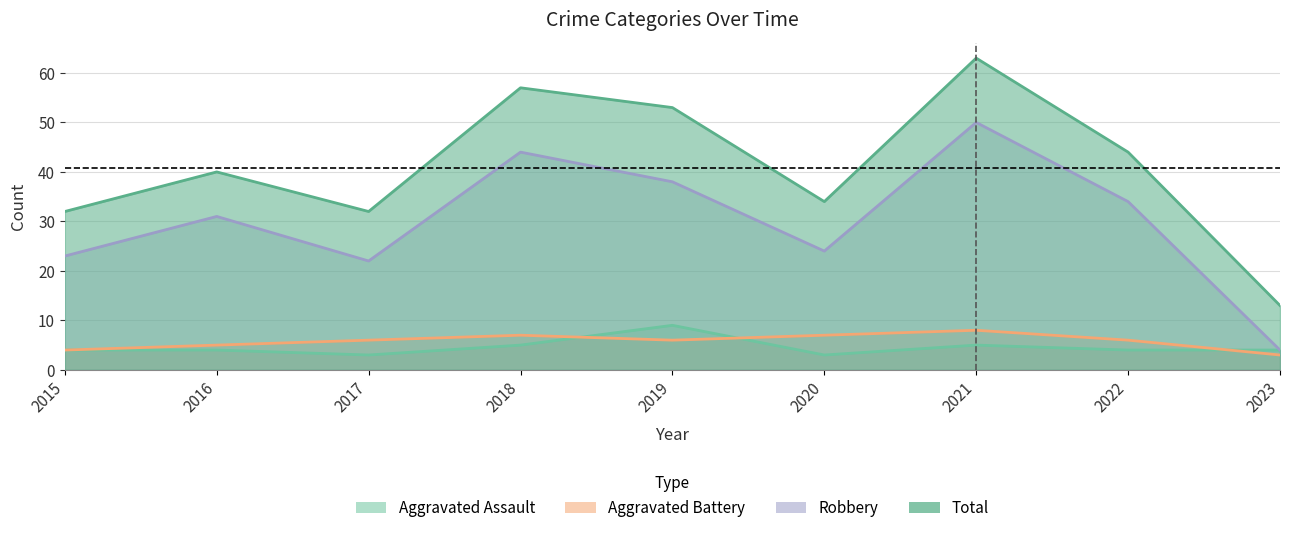

Is it true that Aggravated Battery equals 5 at 2023?

False